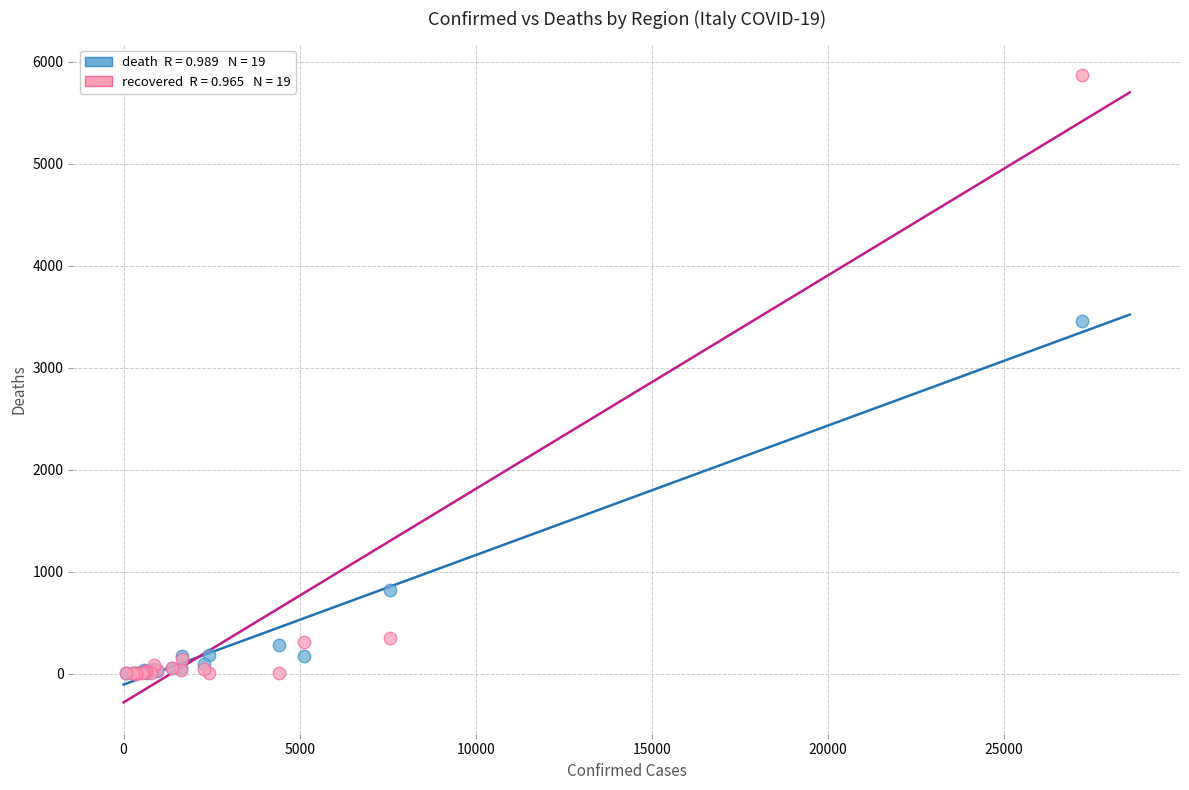

Across all series, what Y value is closest to 2933?

3456